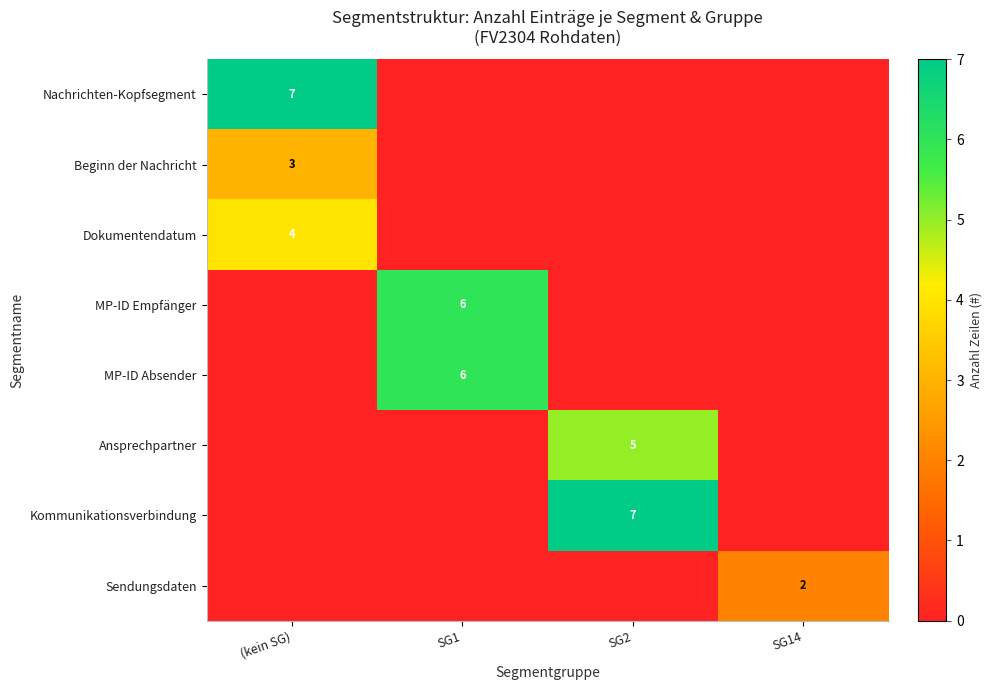

The Nachrichten-Kopfsegment series shows 7 at (kein SG). True or false?

True